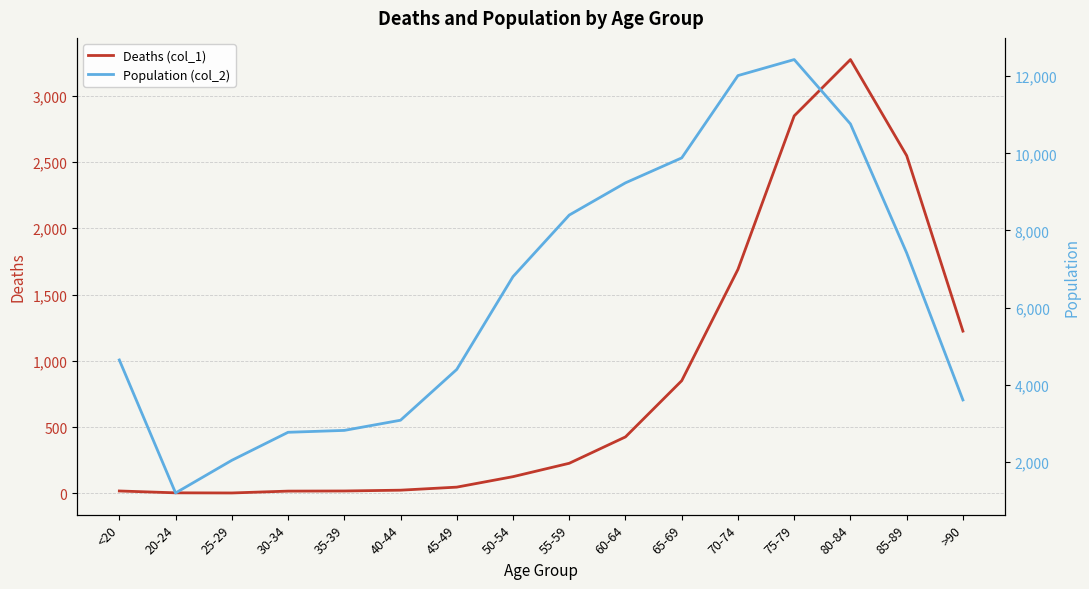

List the labels in order of Deaths (col_1) value, largest first.

80-84, 75-79, 85-89, 70-74, >90, 65-69, 60-64, 55-59, 50-54, 45-49, 40-44, <20, 35-39, 30-34, 20-24, 25-29